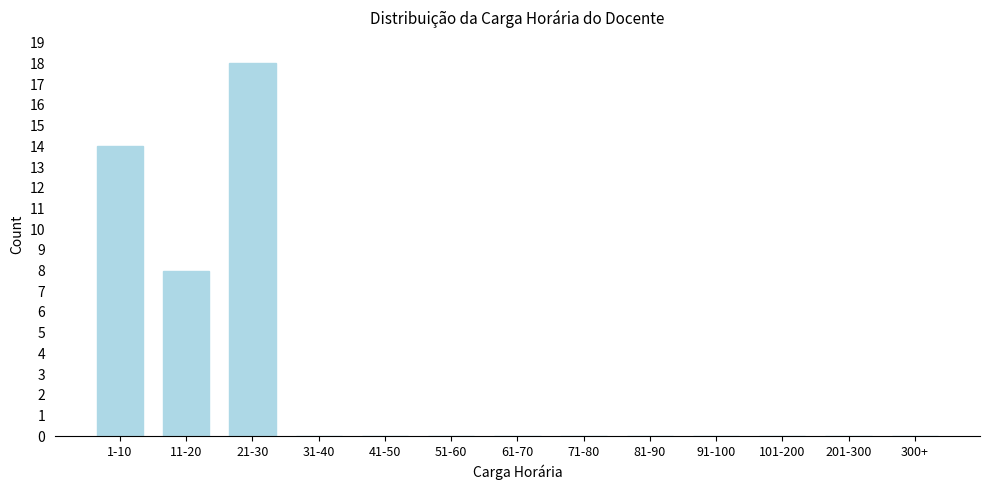

Reading left to right, list all the values displayed in this chart.

1-10=14	11-20=8	21-30=18	31-40=0	41-50=0	51-60=0	61-70=0	71-80=0	81-90=0	91-100=0	101-200=0	201-300=0	300+=0